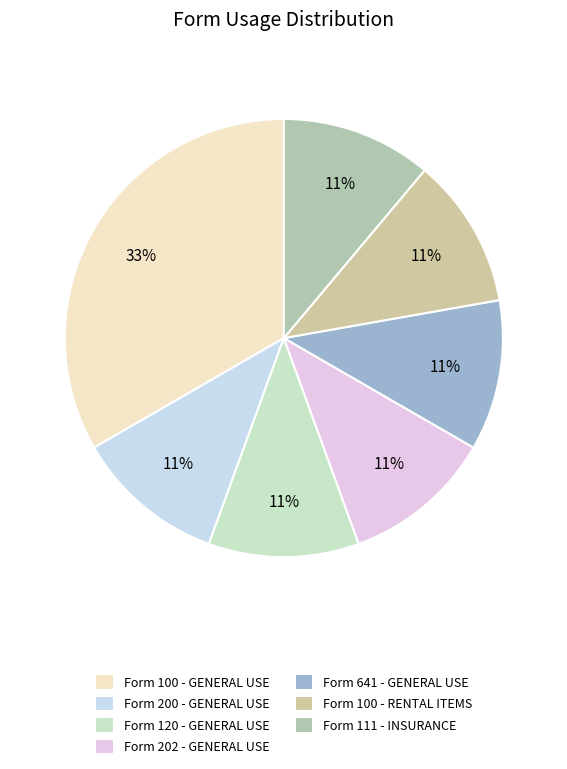

Does Form 120 - GENERAL USE account for over 50% of the chart?

No